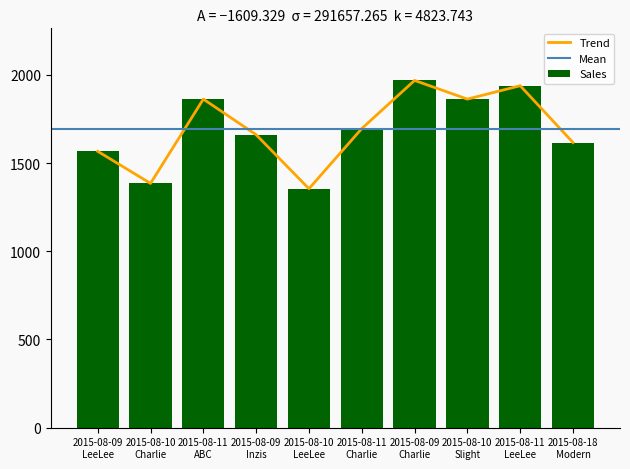

List the labels in order of value, largest first.

2015-08-09
Charlie, 2015-08-11
LeeLee, 2015-08-11
ABC, 2015-08-10
Slight, 2015-08-11
Charlie, 2015-08-09
Inzis, 2015-08-18
Modern, 2015-08-09
LeeLee, 2015-08-10
Charlie, 2015-08-10
LeeLee